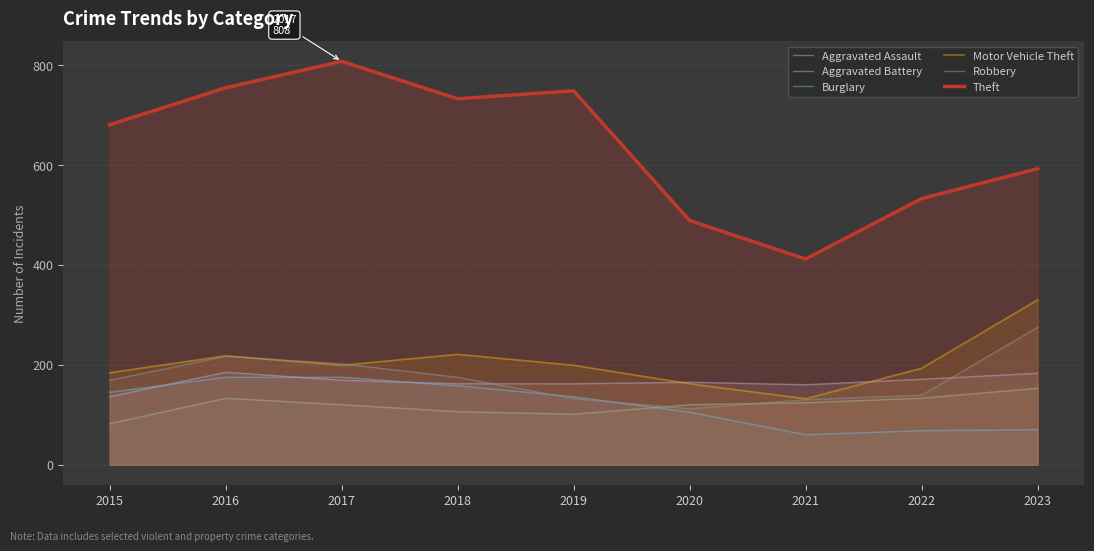

What is the value of the Aggravated Battery point at the 7th from the left?

160